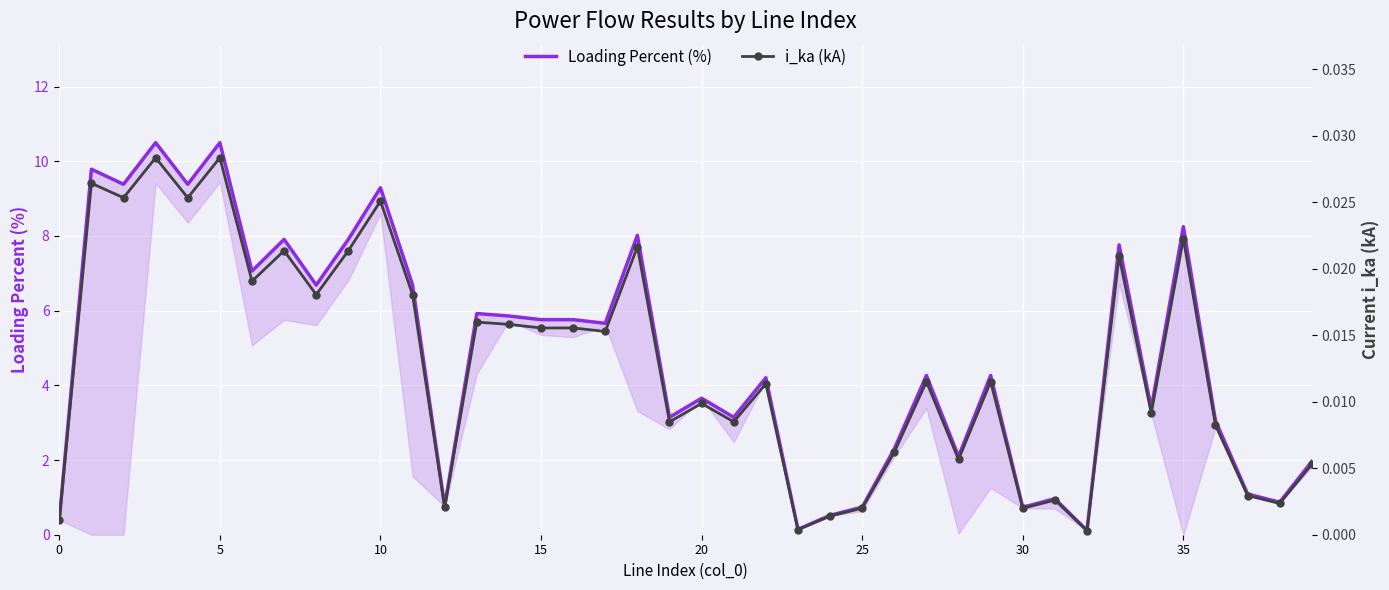

At how many categories does at least one series exceed 10?

2